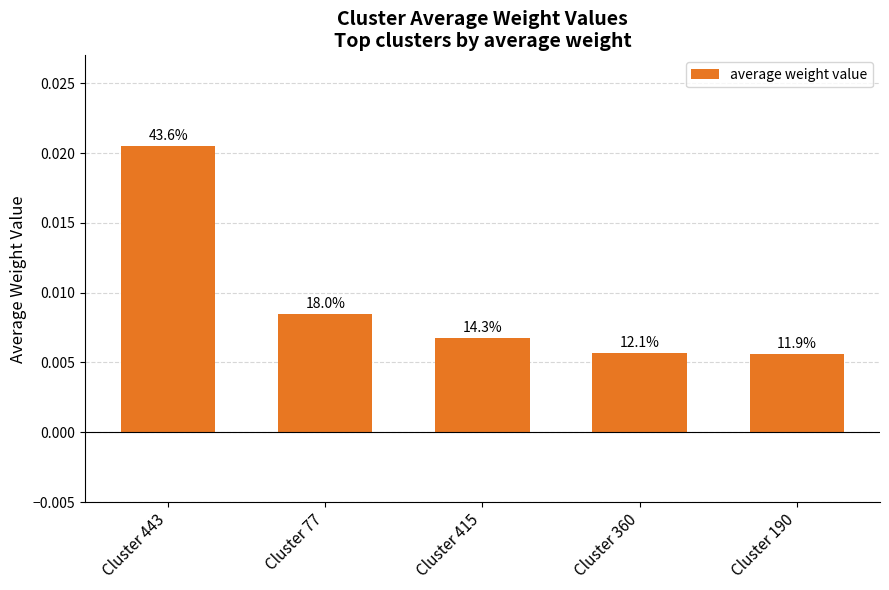

Are the bars horizontal?

No